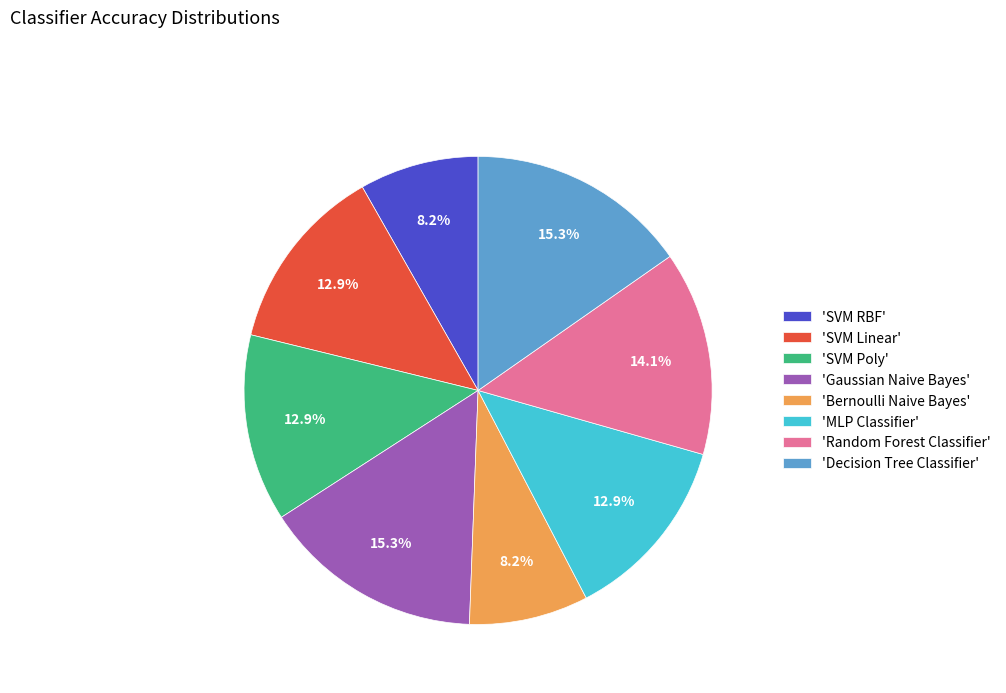

Between 'Random Forest Classifier' and 'MLP Classifier', which is larger?

'Random Forest Classifier'